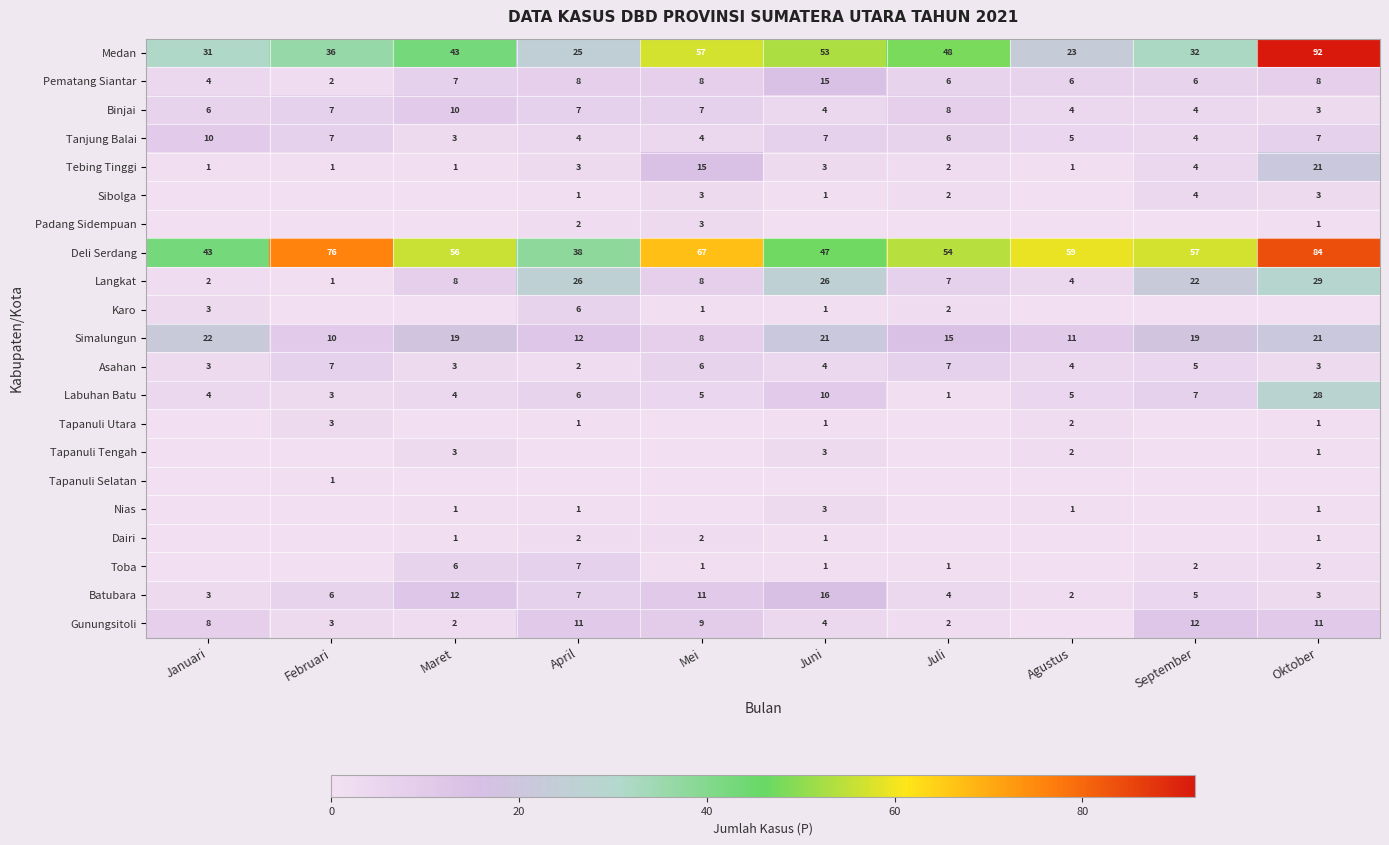

Which category has the highest value in the Langkat series?

Oktober